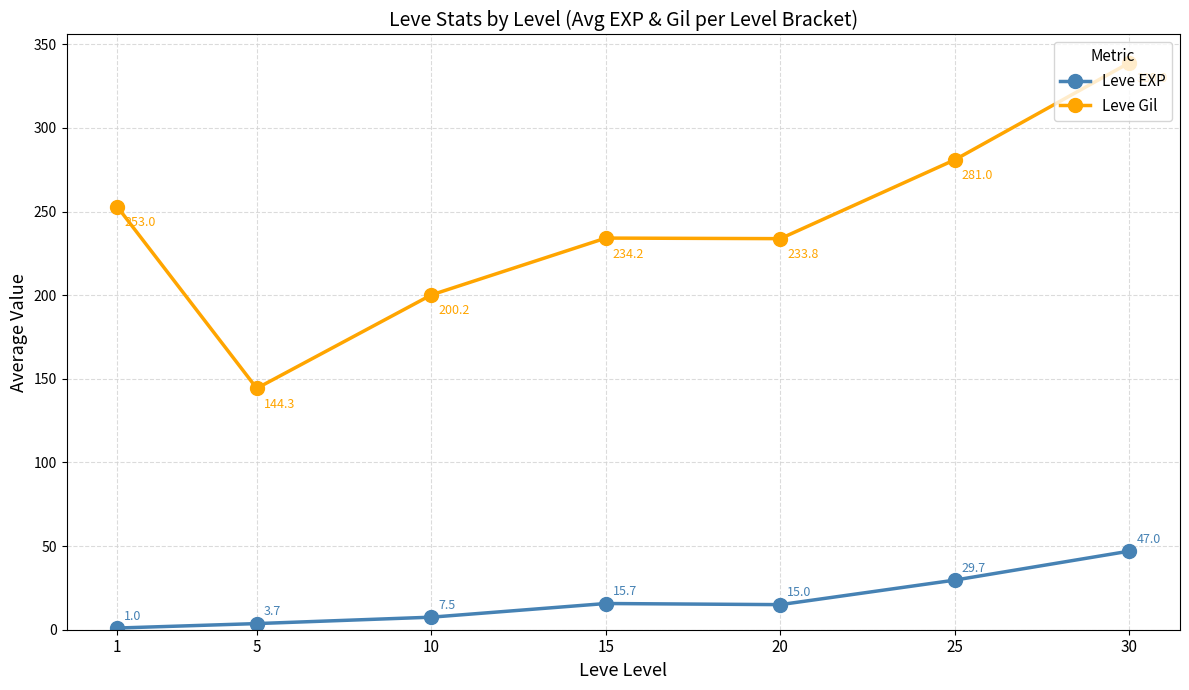

Which series has the largest range (max minus min)?

Leve Gil